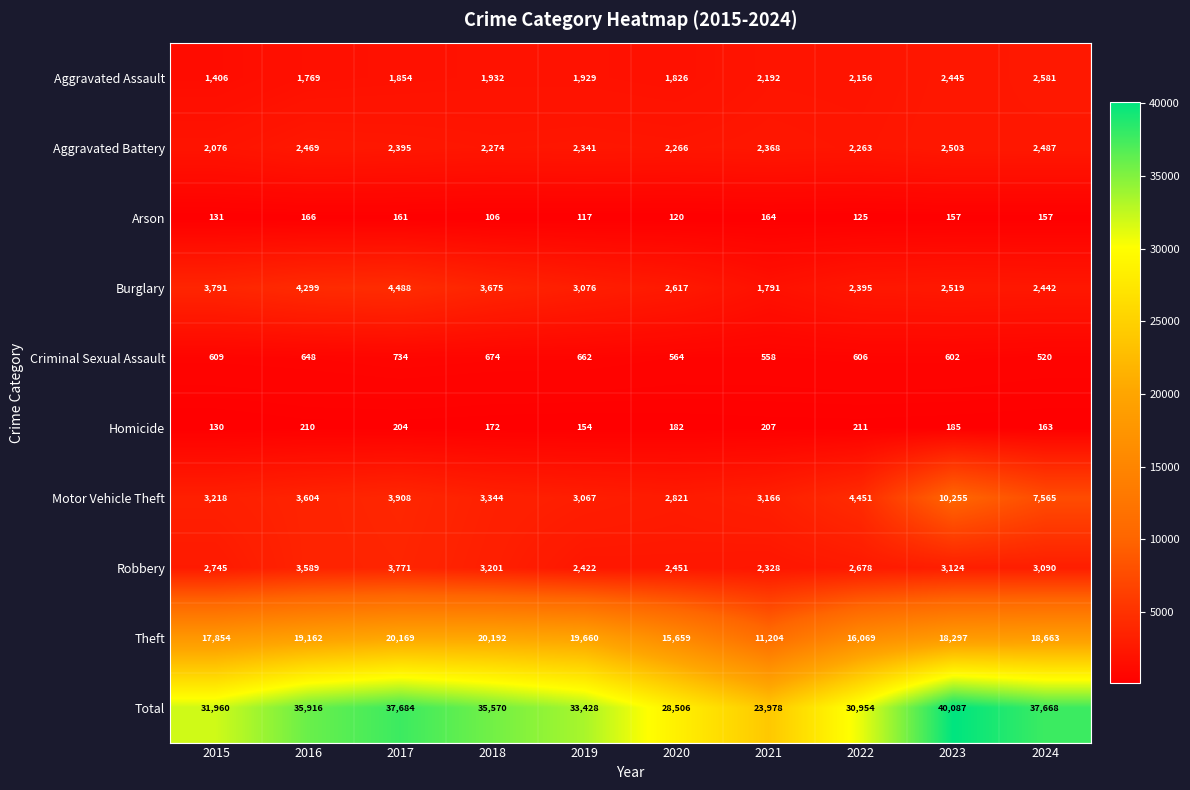

What is the sum of all Homicide values?

1818